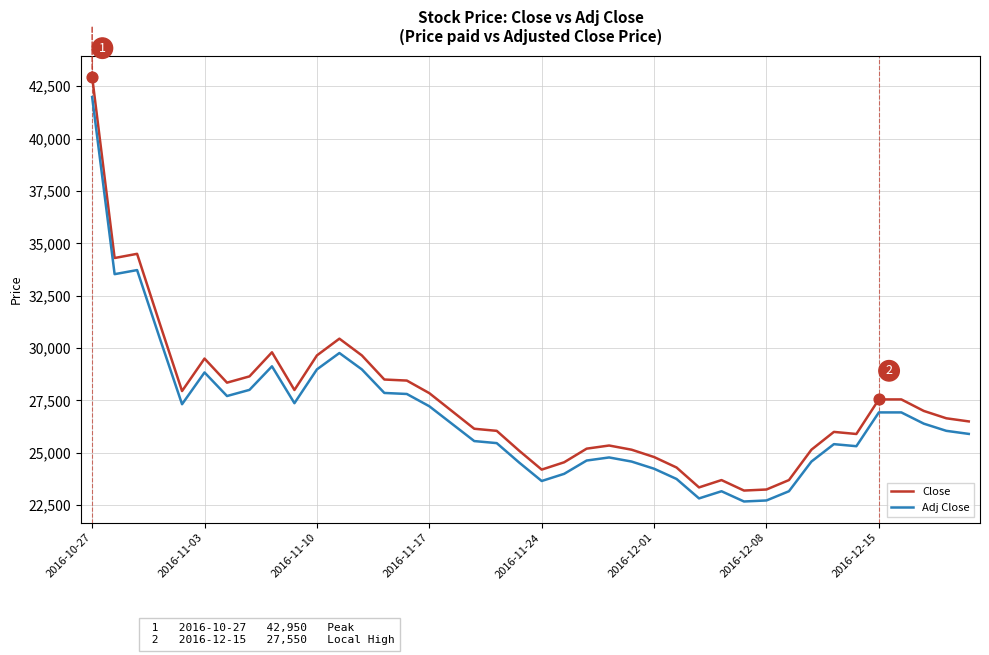

Which series has the widest spread of values?

Close